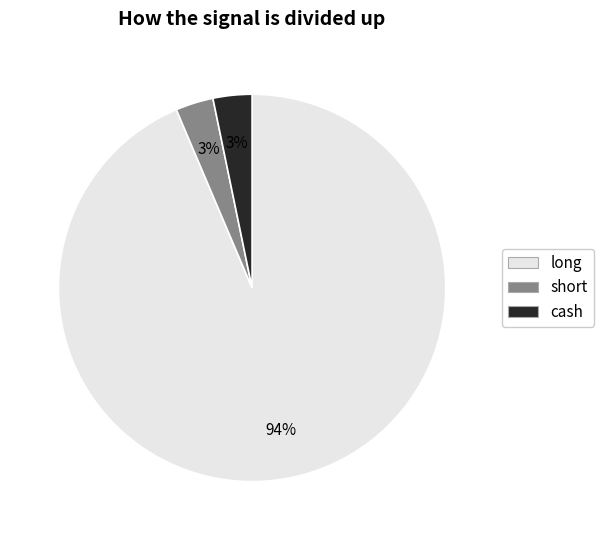

Does short represent more than half of the total?

No